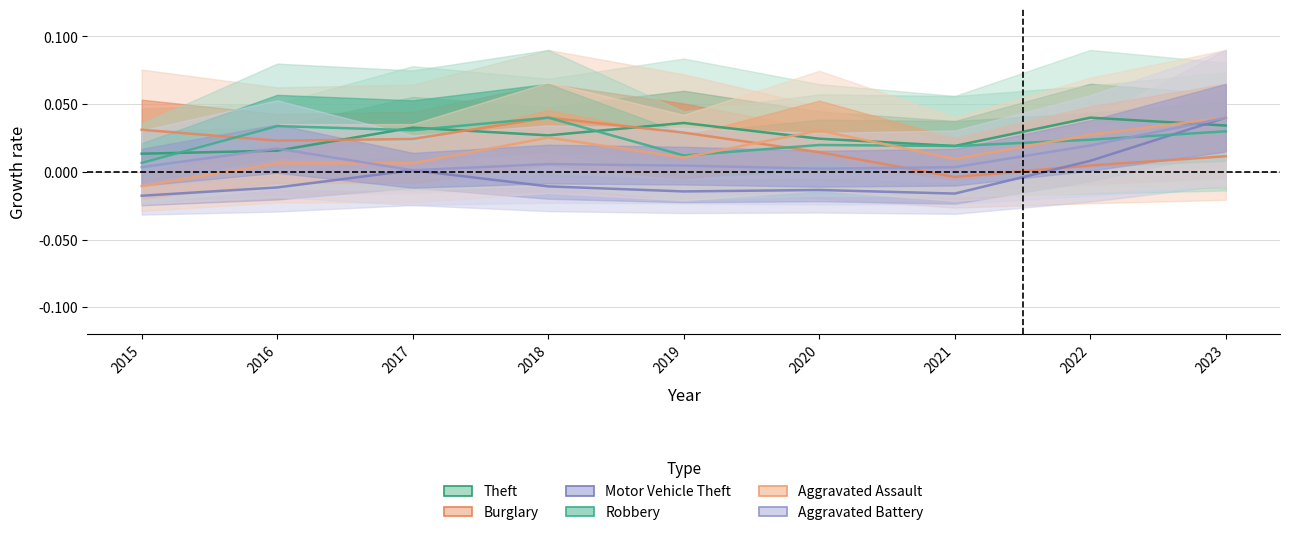

At 2017, list the series in order from smallest to largest.

Aggravated Battery, Motor Vehicle Theft, Aggravated Assault, Burglary, Robbery, Theft